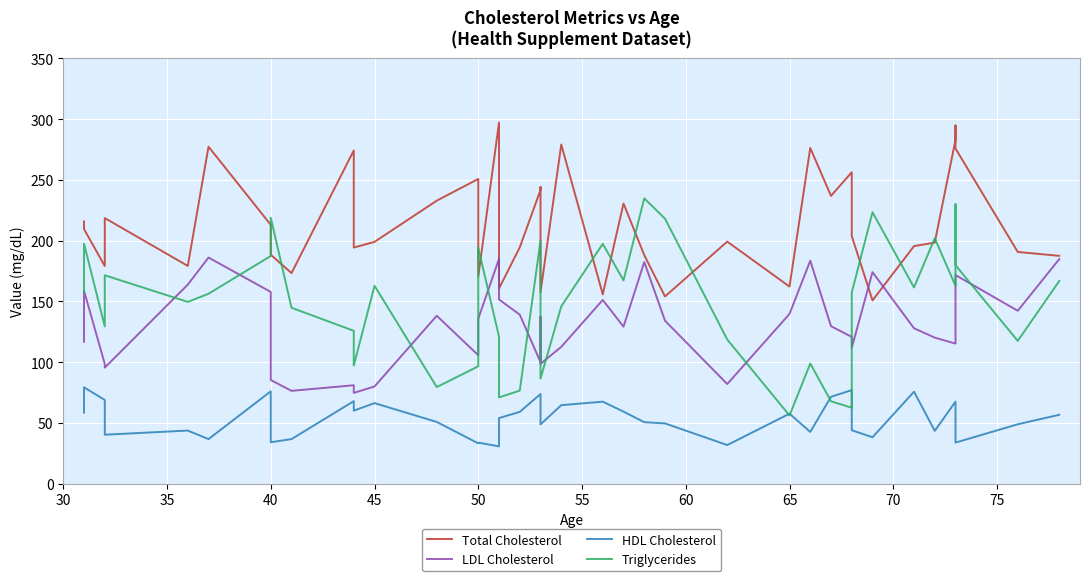

Which series has the largest range (max minus min)?

Triglycerides